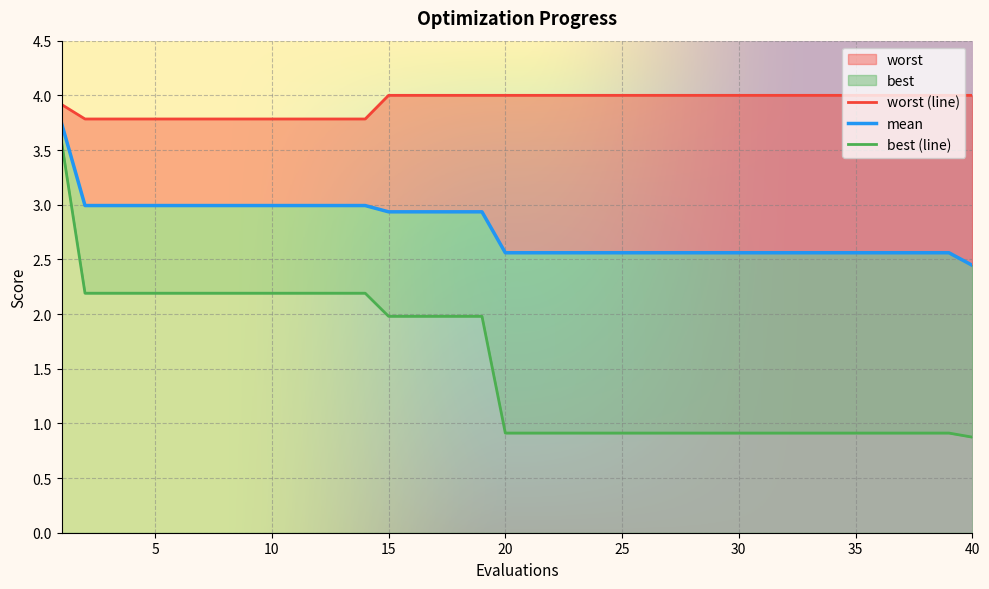

Which series has the widest spread of values?

best